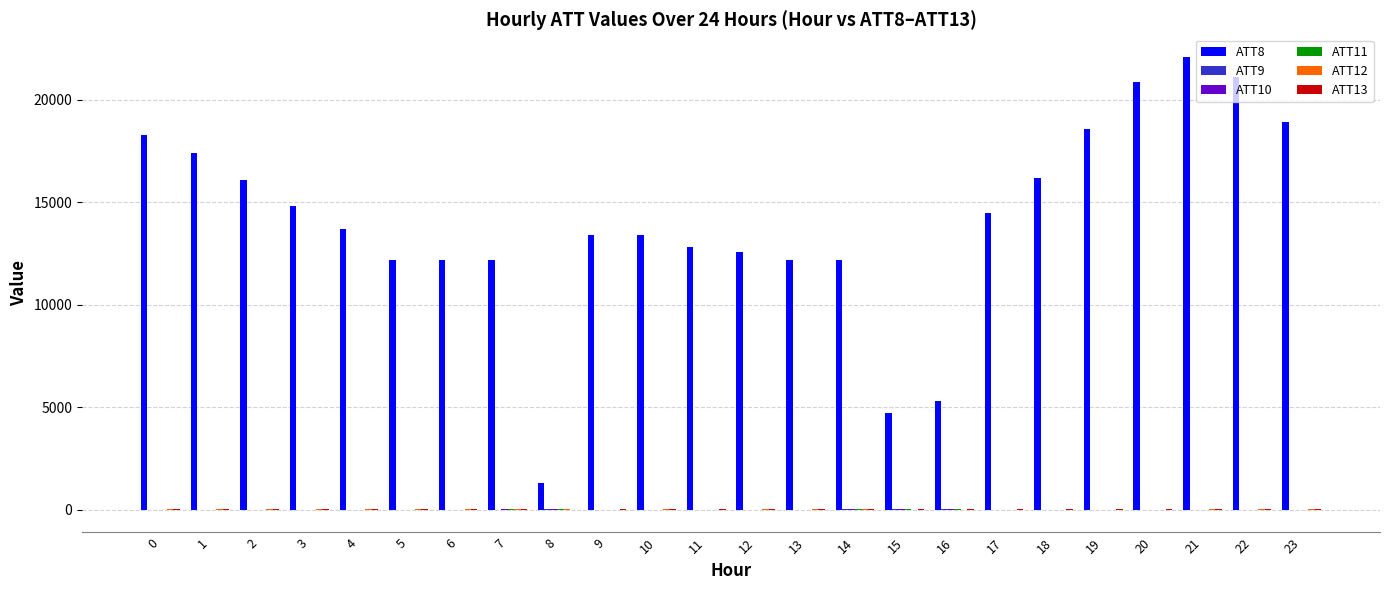

True or false: ATT8 has a value of 2279.8 at 8.

False